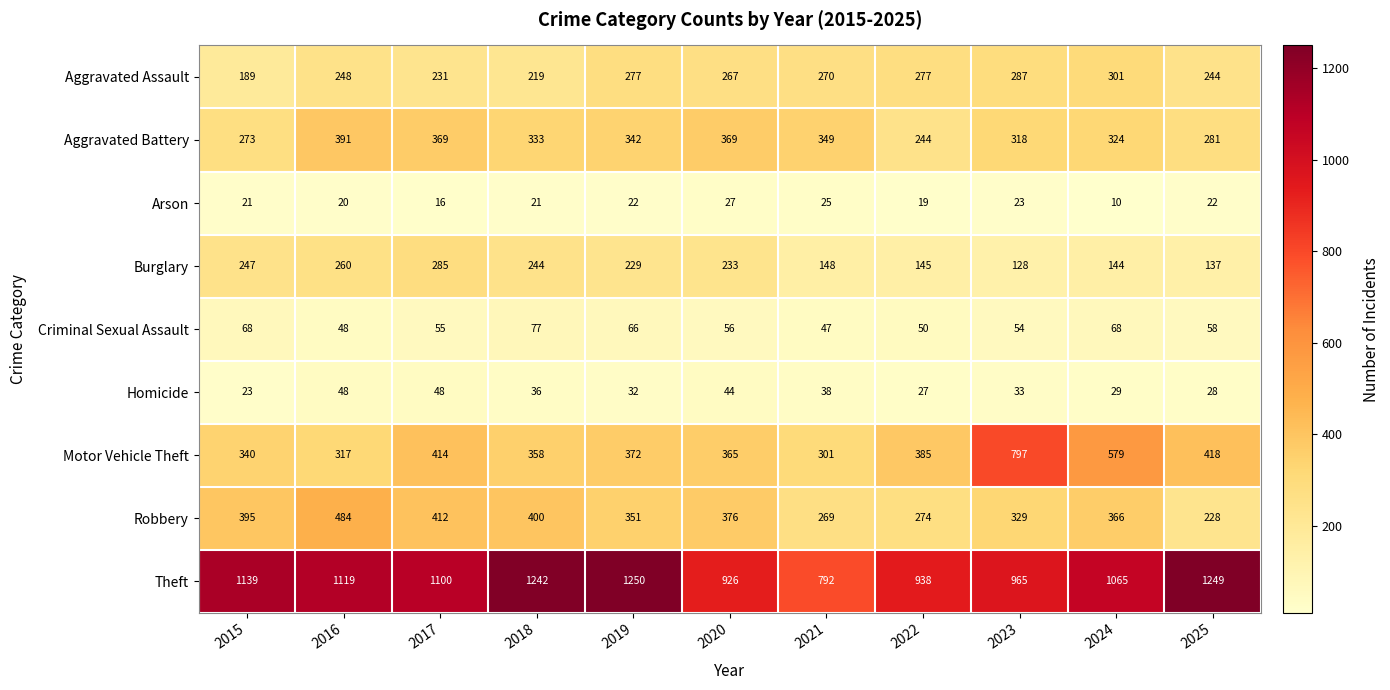

What is the minimum value for Criminal Sexual Assault?

47